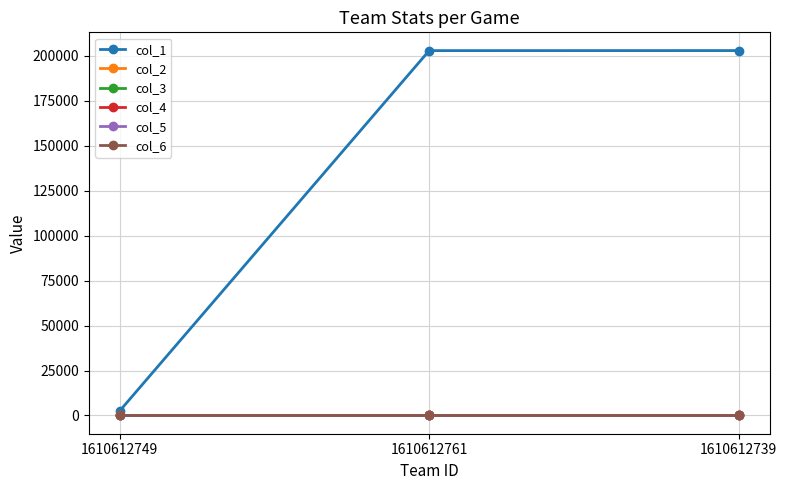

What is the label of the 1st point from the left?

1610612749